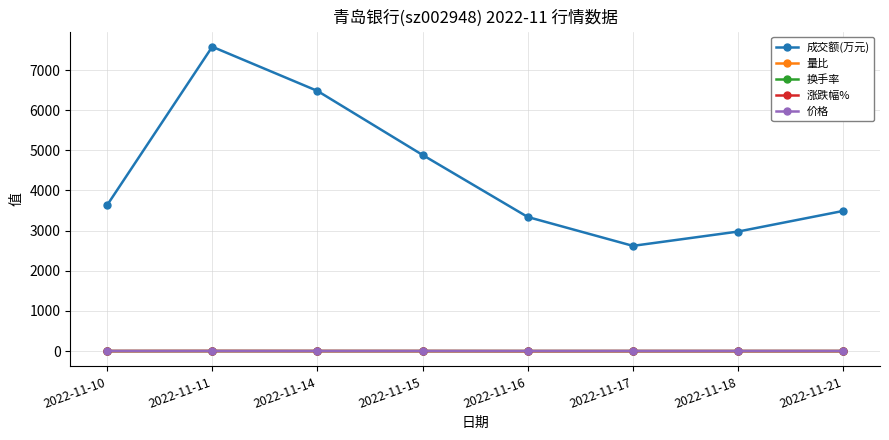

Which label corresponds to the largest value in the chart?

2022-11-11